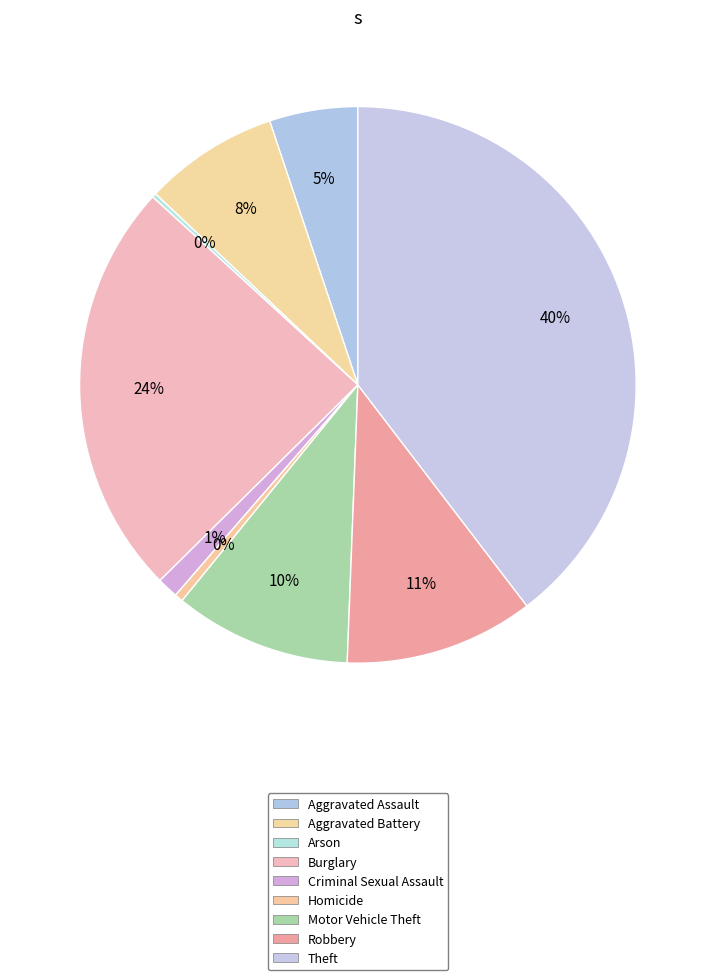

How many segments does this pie chart have?

9